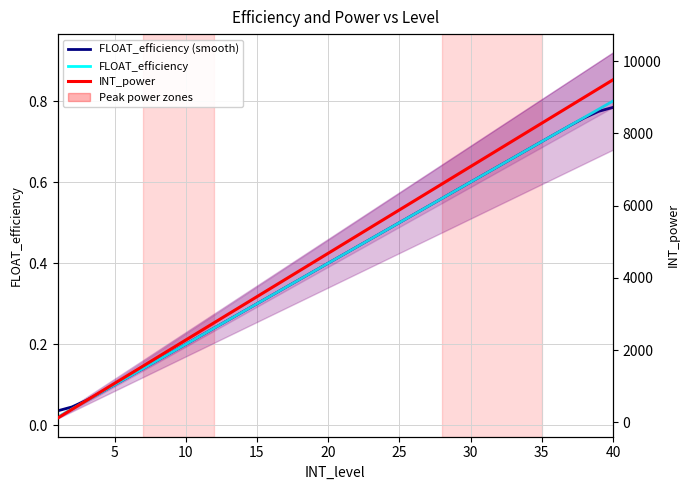

At which label is INT_power closest to 4800?

20